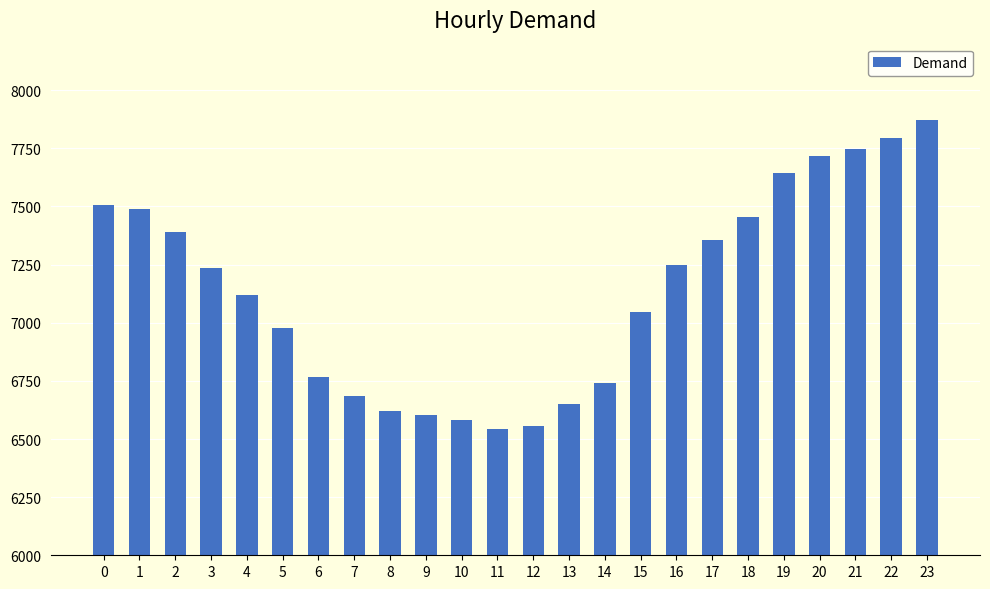

What is the sum of all values?

171350